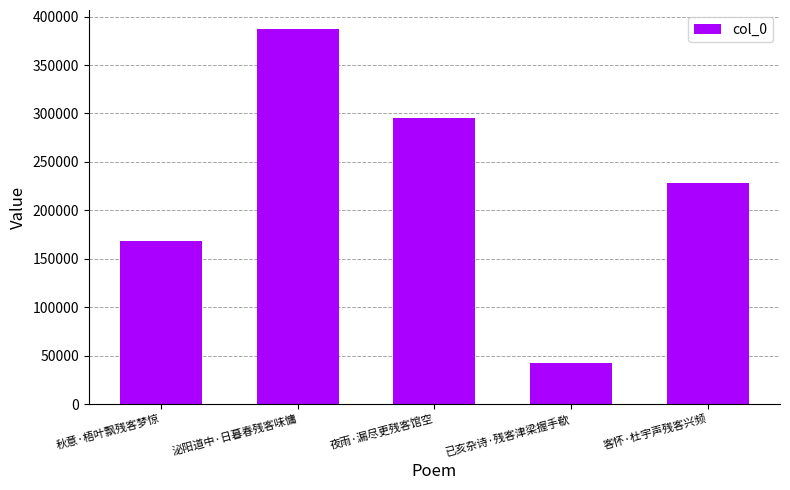

List the labels in order of value, smallest first.

已亥杂诗·残客津梁握手欷, 秋意·梧叶飘残客梦惊, 客怀·杜宇声残客兴频, 夜雨·漏尽更残客馆空, 泌阳道中·日暮春残客味慵